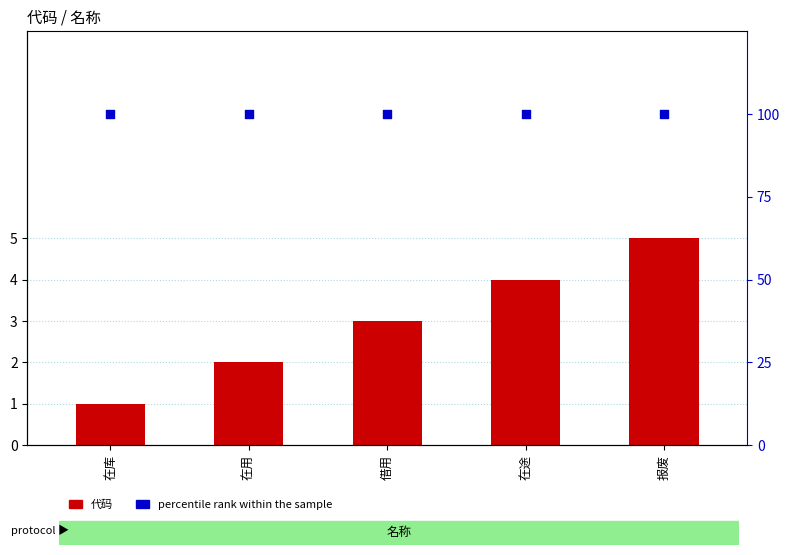

Which series contains the highest Y value?

percentile rank